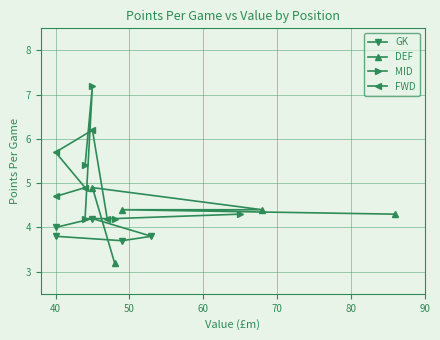

What is the minimum value for DEF?

3.2